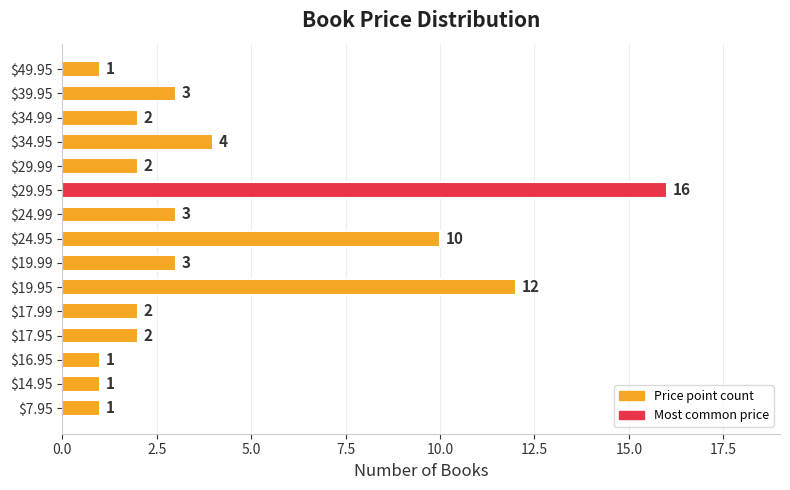

At which category does the chart reach its peak across all series?

$29.95